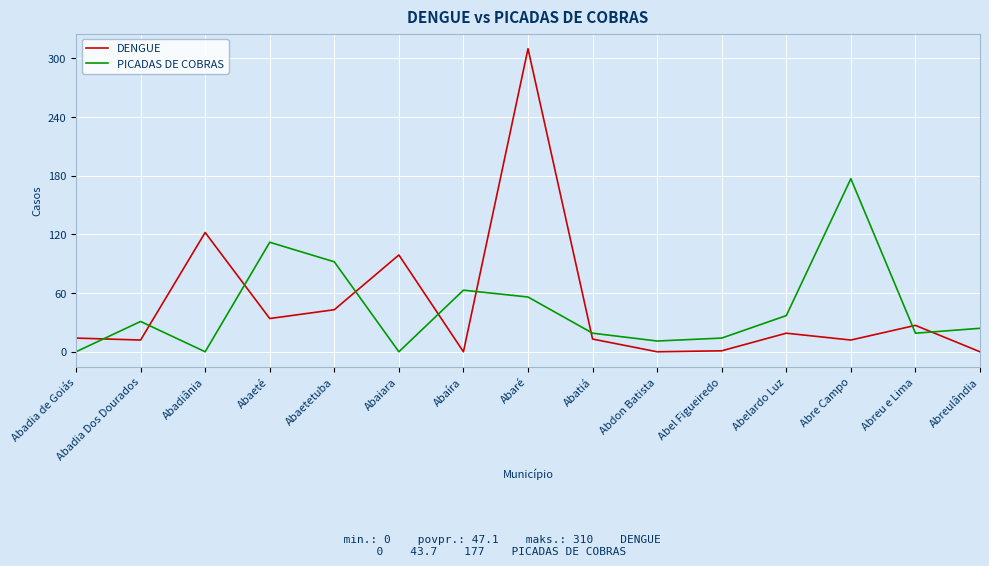

The value of DENGUE at Abdon Batista is 116. True or false?

False